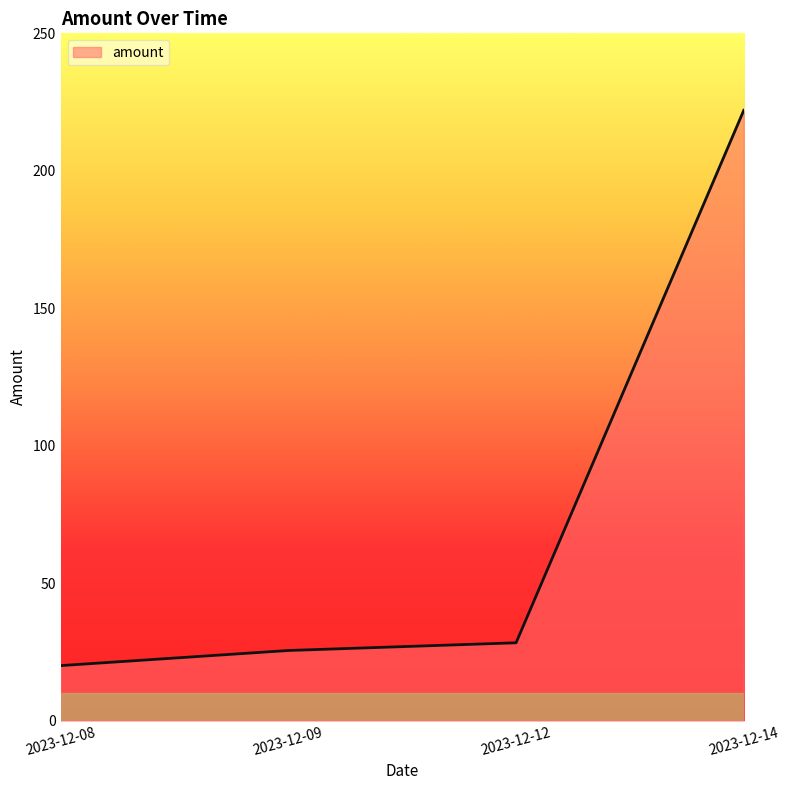

Count the number of data series in this chart.

1